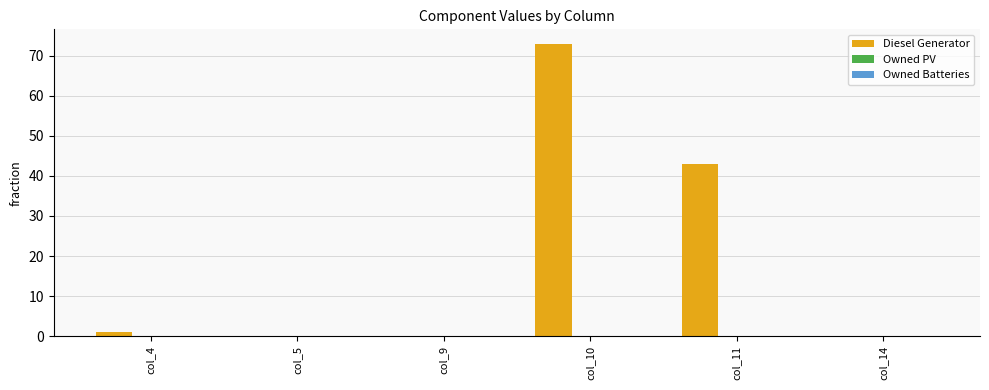

Does the chart contain stacked bars?

No